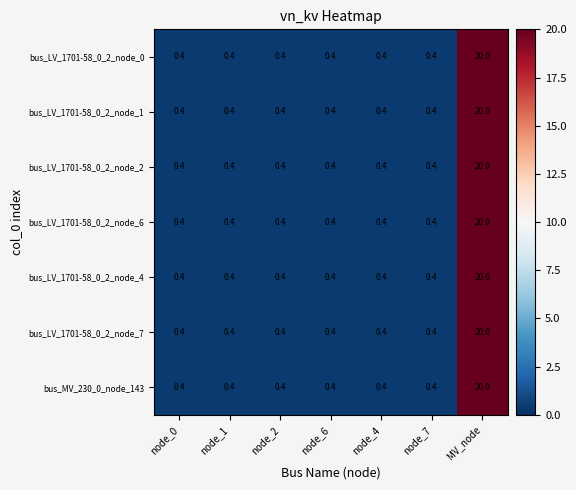

Count the number of categories in the chart.

7